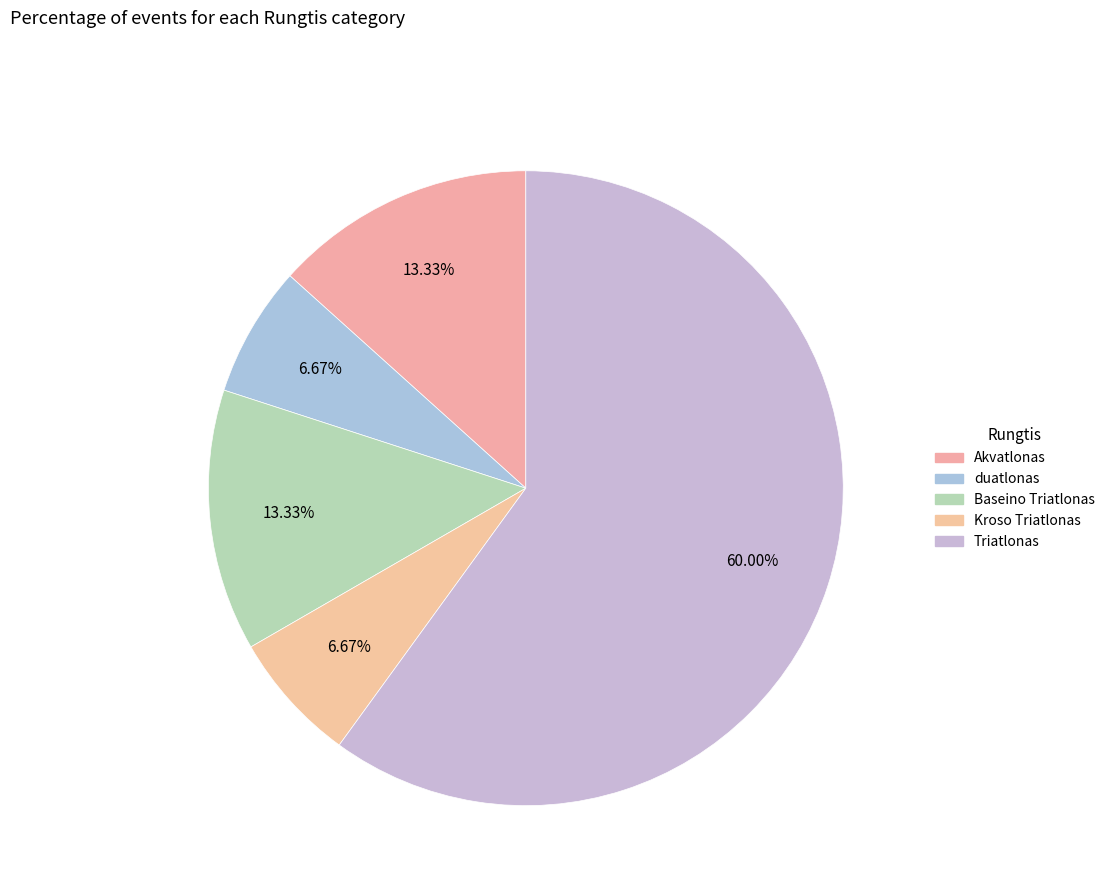

To the nearest percent, what percentage of the pie is Triatlonas?

60%